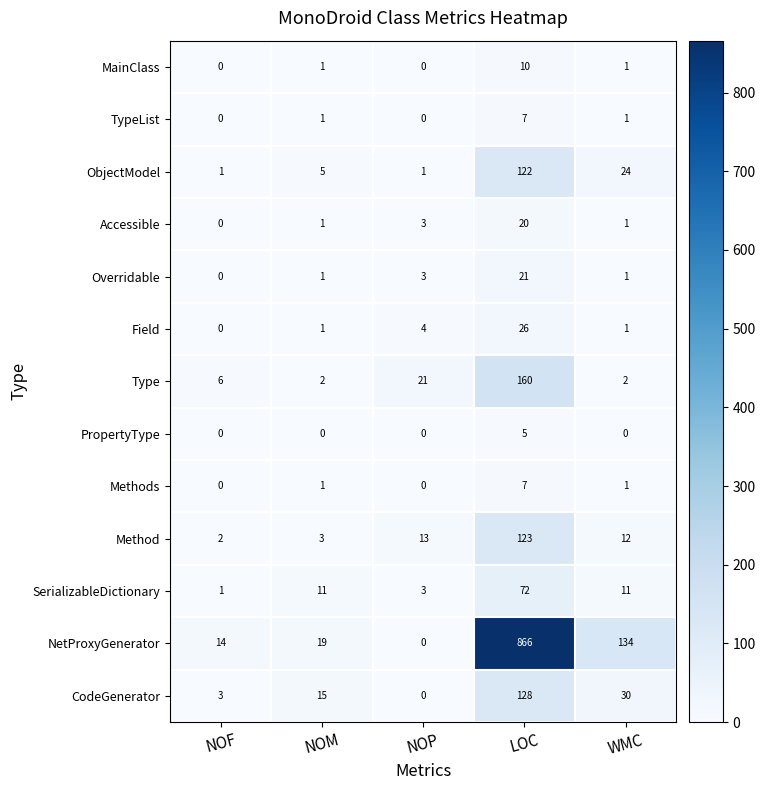

At which label does NetProxyGenerator reach its minimum?

NOP